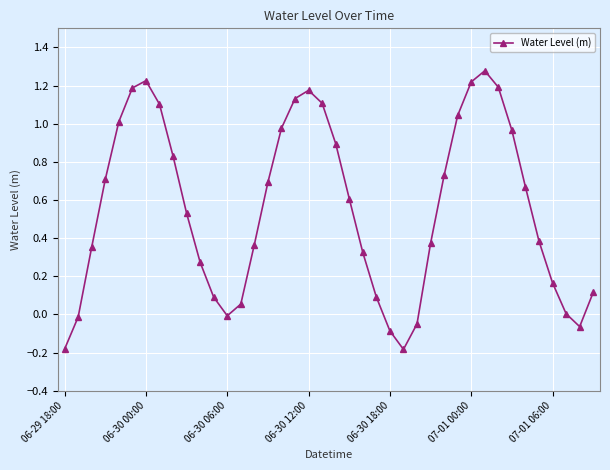

What is the difference between the maximum and second lowest values?

1.5